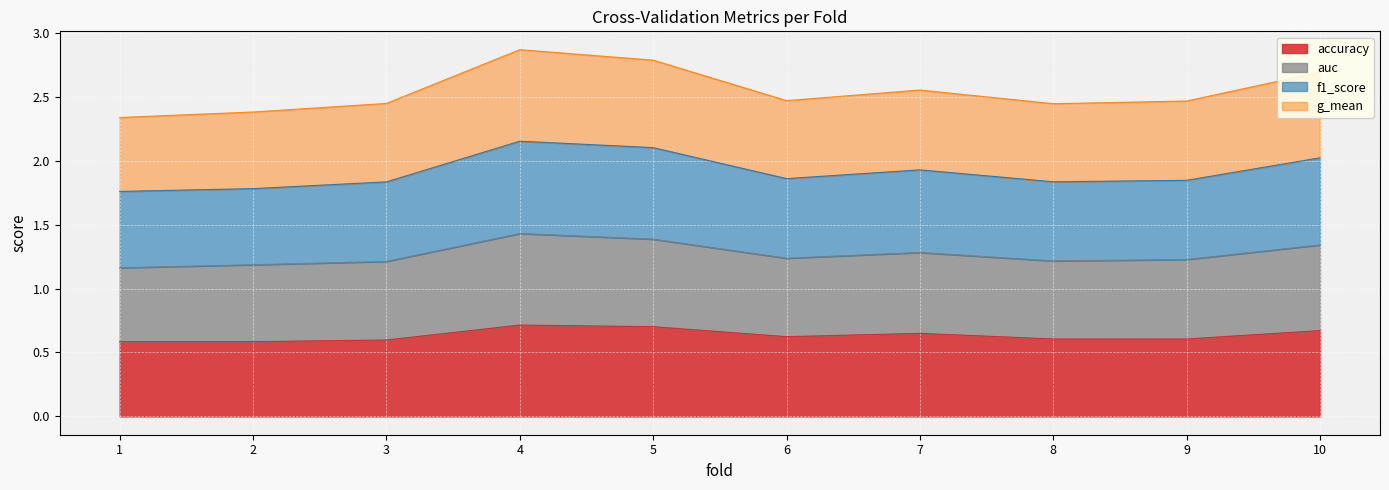

Rank the categories by auc value from highest to lowest.

4, 5, 10, 7, 6, 9, 3, 8, 2, 1